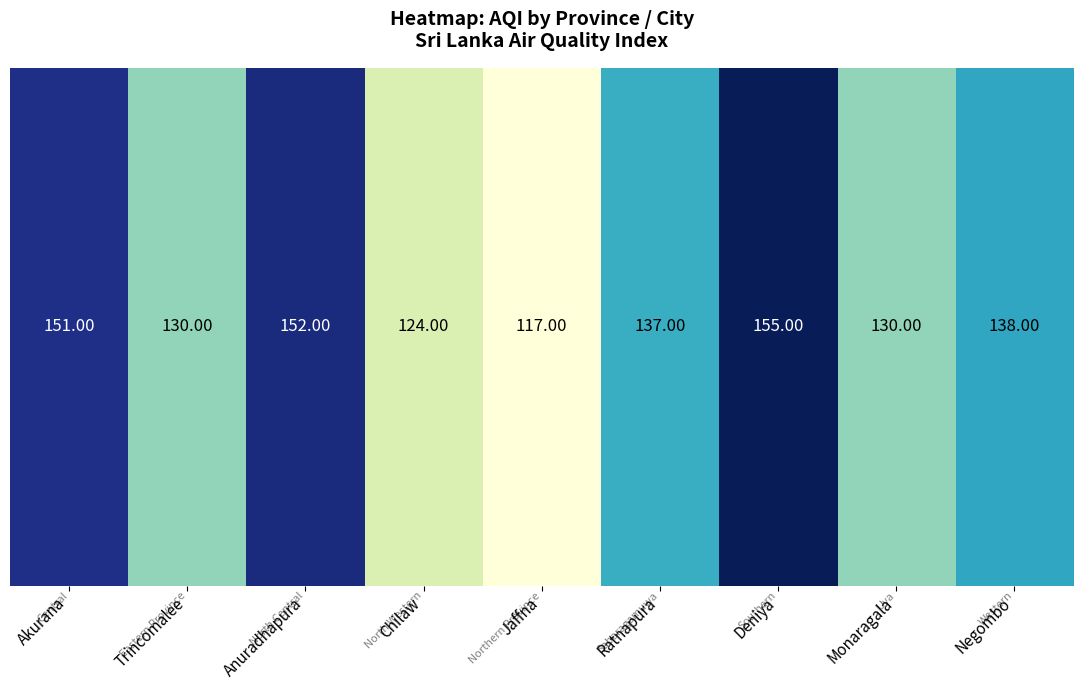

The value at Jaffna is 117. True or false?

True